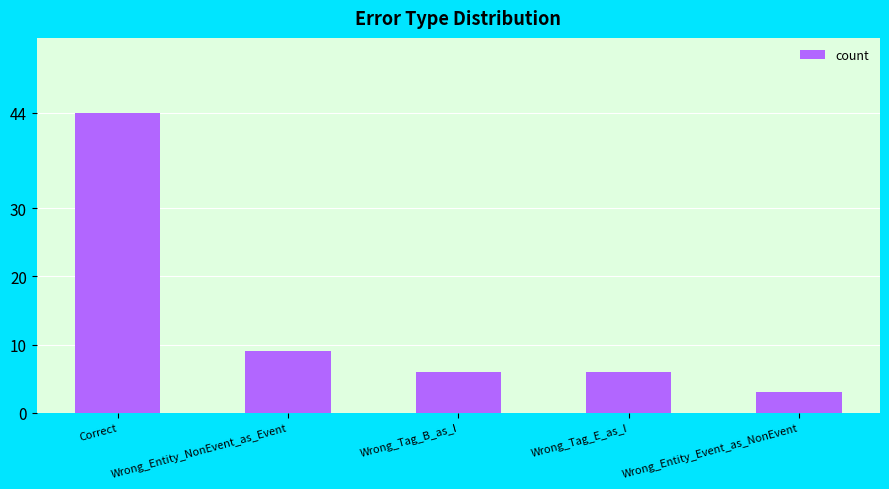

Which category has the lowest value across all series?

Wrong_Entity_Event_as_NonEvent